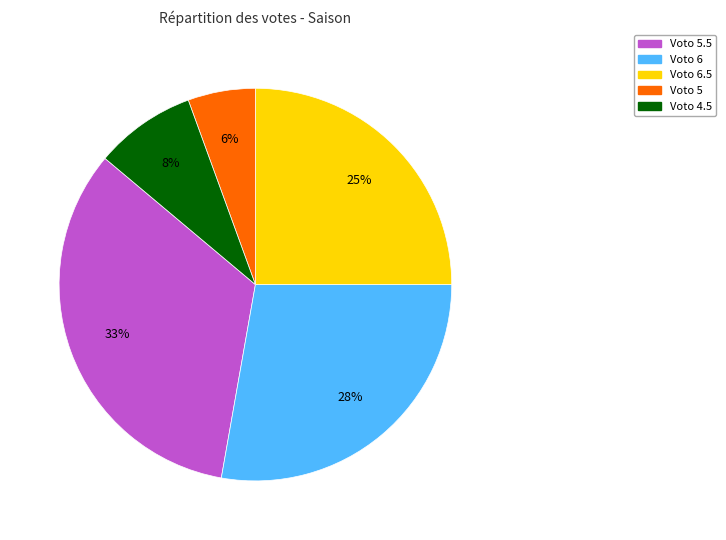

Is there any slice that represents more than half of the pie?

No